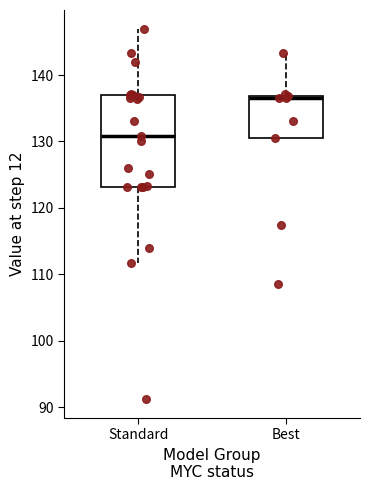

Which box is the tallest, from its lower edge to its upper edge?

Standard